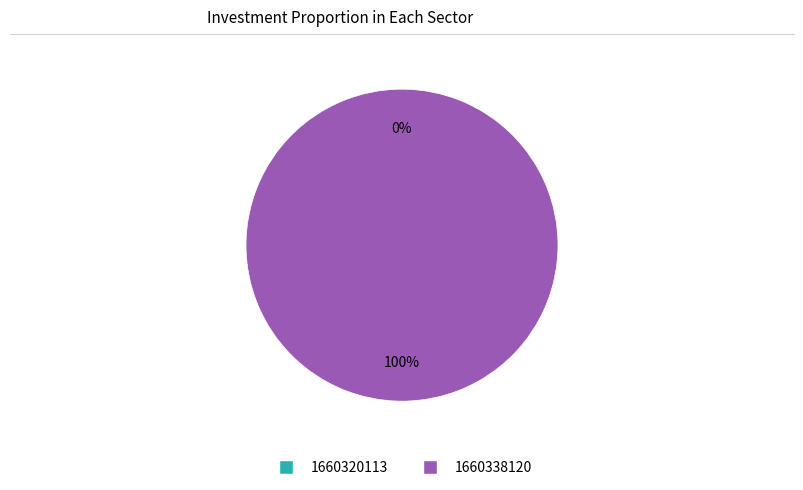

Is it true that 1660338120 is 87% of the pie?

False